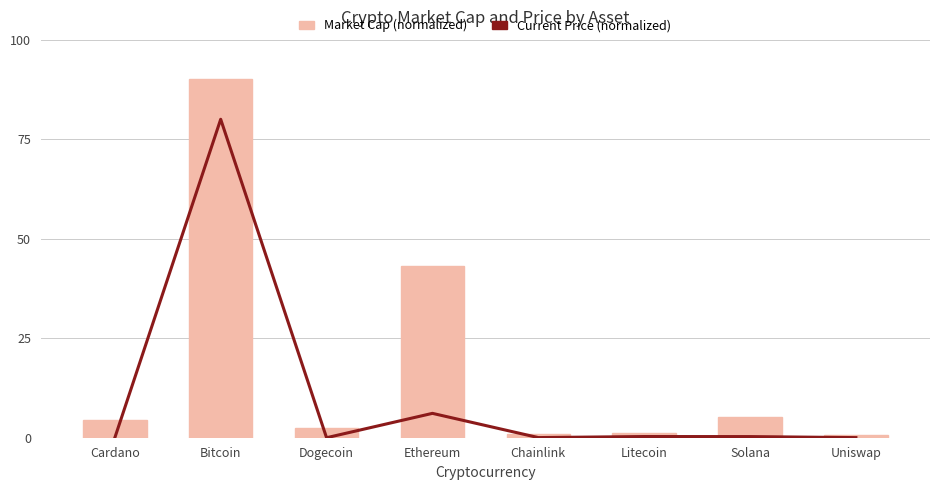

What are all the series names shown in the legend?

Market Cap (normalized), Current Price (normalized)